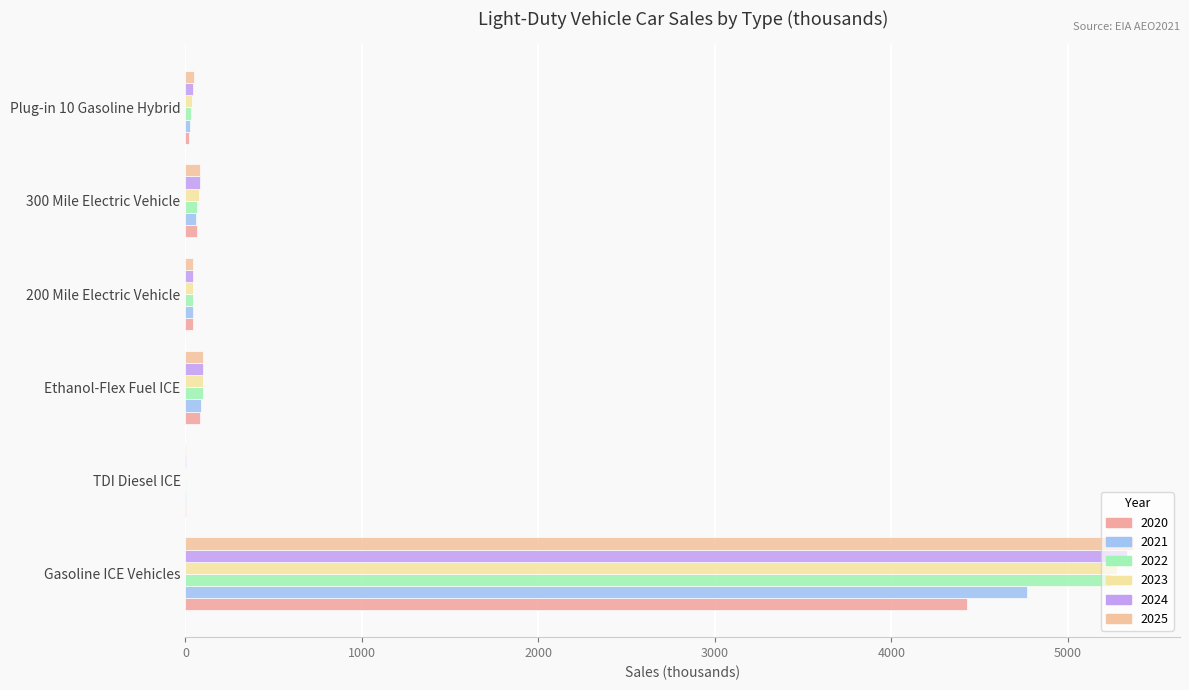

How many data points in 2024 are above 80?

3